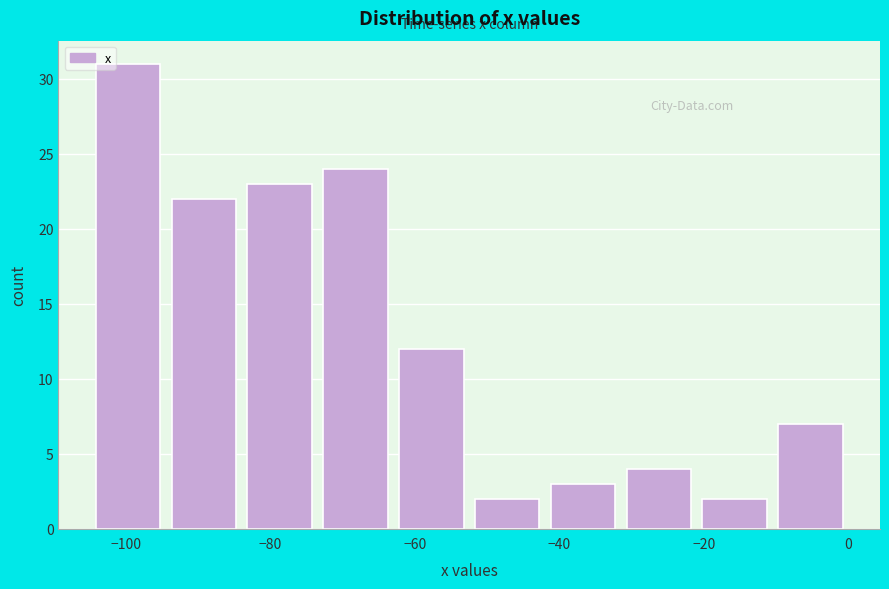

Reading left to right, list every bar in this chart as the range it spans on the x-axis followed by its height. Neither the bar edges nor the heights are printed on the chart, so give them approximately, as read against the axes.

-104 to -94: 31
-94 to -84: 22
-84 to -74: 23
-74 to -62: 24
-62 to -52: 12
-52 to -42: 2
-42 to -32: 3
-32 to -20: 4
-20 to -10: 2
-10 to 0: 7